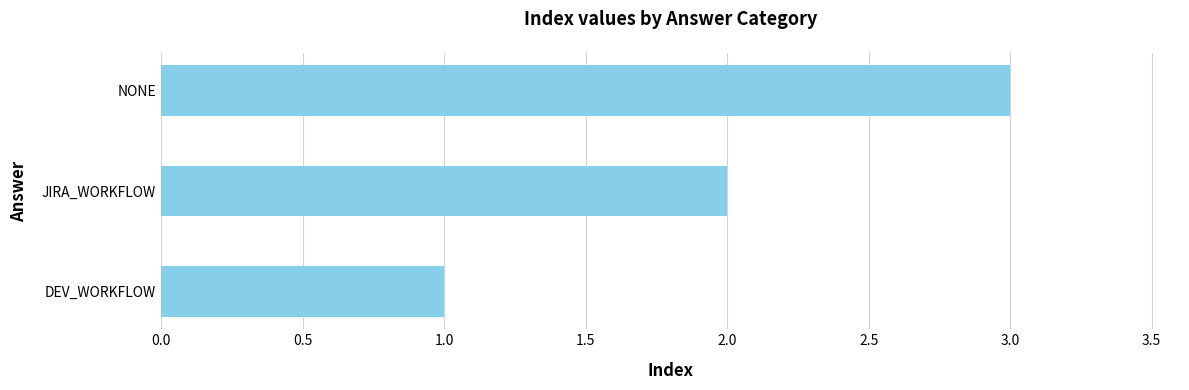

Are the bars grouped side by side (vs. stacked)?

No